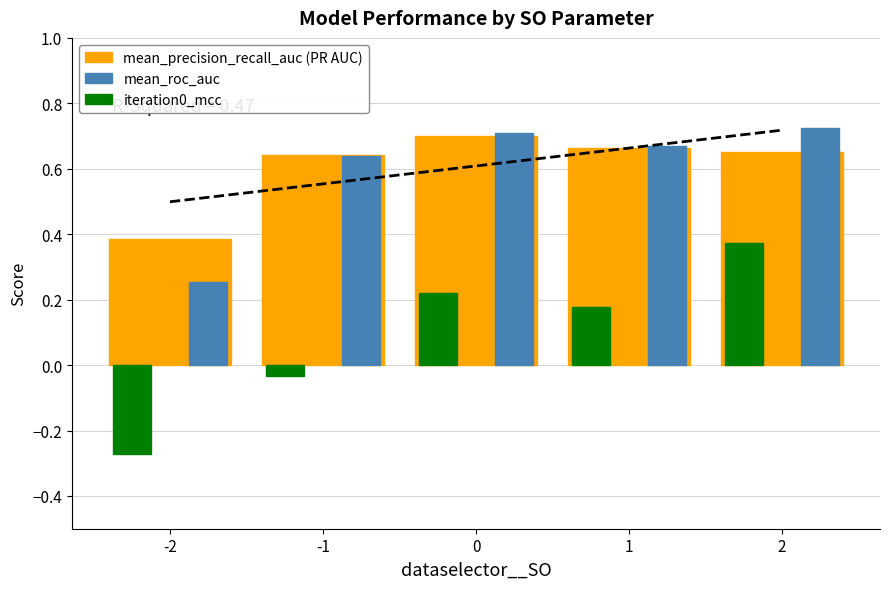

How many values in the iteration0_mcc series are below 0?

2